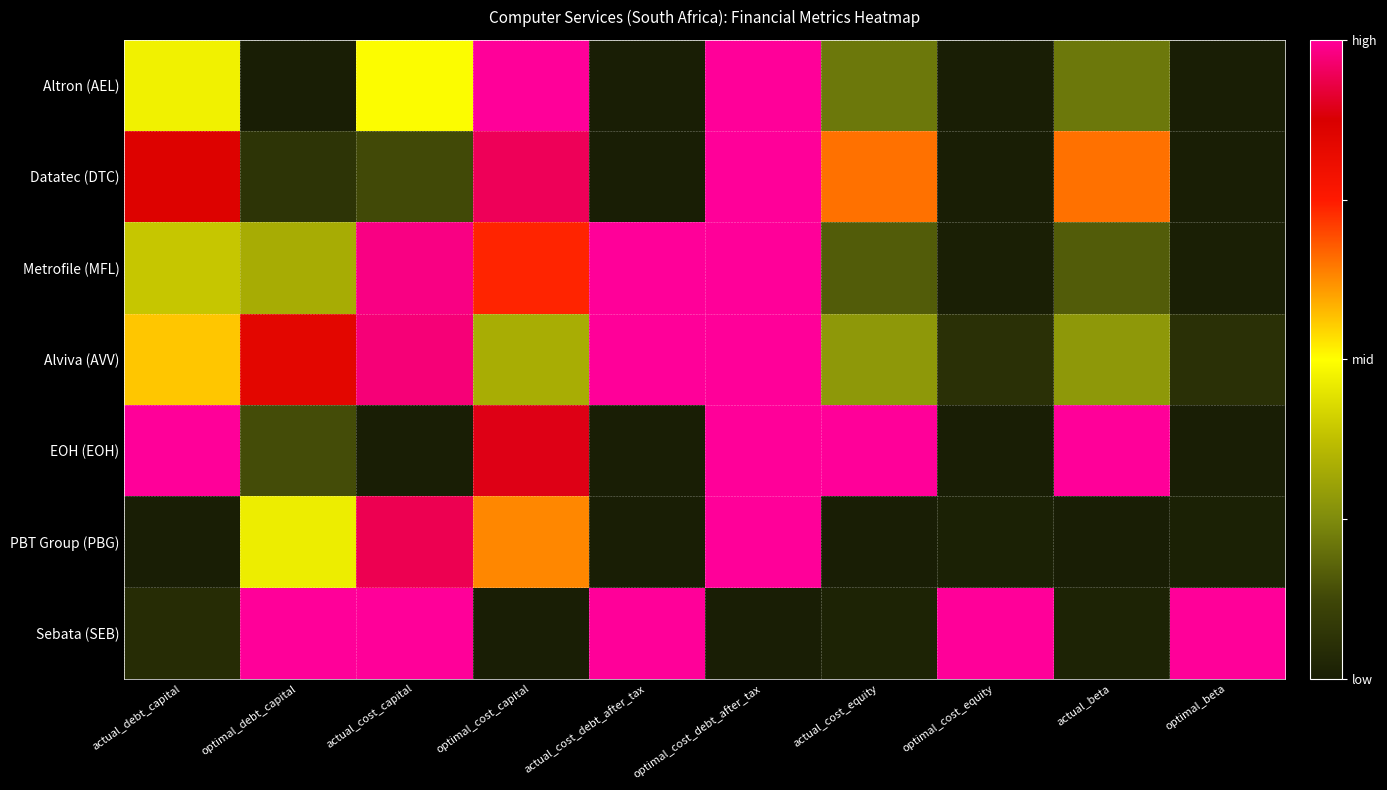

Reading left to right, list all the values displayed in this chart.

Altron (AEL): actual_debt_capital=0.5	optimal_debt_capital=0.0	actual_cost_capital=0.5	optimal_cost_capital=1.0	actual_cost_debt_after_tax=0.0	optimal_cost_debt_after_tax=1.0	actual_cost_equity=0.2	optimal_cost_equity=0.0	actual_beta=0.2	optimal_beta=0.0
Datatec (DTC): actual_debt_capital=0.9	optimal_debt_capital=0.1	actual_cost_capital=0.1	optimal_cost_capital=0.9	actual_cost_debt_after_tax=0.0	optimal_cost_debt_after_tax=1.0	actual_cost_equity=0.7	optimal_cost_equity=0.0	actual_beta=0.7	optimal_beta=0.0
Metrofile (MFL): actual_debt_capital=0.4	optimal_debt_capital=0.3	actual_cost_capital=1.0	optimal_cost_capital=0.7	actual_cost_debt_after_tax=1.0	optimal_cost_debt_after_tax=1.0	actual_cost_equity=0.2	optimal_cost_equity=0.0	actual_beta=0.2	optimal_beta=0.0
Alviva (AVV): actual_debt_capital=0.6	optimal_debt_capital=0.8	actual_cost_capital=1.0	optimal_cost_capital=0.3	actual_cost_debt_after_tax=1.0	optimal_cost_debt_after_tax=1.0	actual_cost_equity=0.3	optimal_cost_equity=0.1	actual_beta=0.3	optimal_beta=0.1
EOH (EOH): actual_debt_capital=1.0	optimal_debt_capital=0.1	actual_cost_capital=0.0	optimal_cost_capital=0.9	actual_cost_debt_after_tax=0.0	optimal_cost_debt_after_tax=1.0	actual_cost_equity=1.0	optimal_cost_equity=0.0	actual_beta=1.0	optimal_beta=0.0
PBT Group (PBG): actual_debt_capital=0.0	optimal_debt_capital=0.5	actual_cost_capital=0.9	optimal_cost_capital=0.6	actual_cost_debt_after_tax=0.0	optimal_cost_debt_after_tax=1.0	actual_cost_equity=0.0	optimal_cost_equity=0.0	actual_beta=0.0	optimal_beta=0.0
Sebata (SEB): actual_debt_capital=0.0	optimal_debt_capital=1.0	actual_cost_capital=1.0	optimal_cost_capital=0.0	actual_cost_debt_after_tax=1.0	optimal_cost_debt_after_tax=0.0	actual_cost_equity=0.0	optimal_cost_equity=1.0	actual_beta=0.0	optimal_beta=1.0